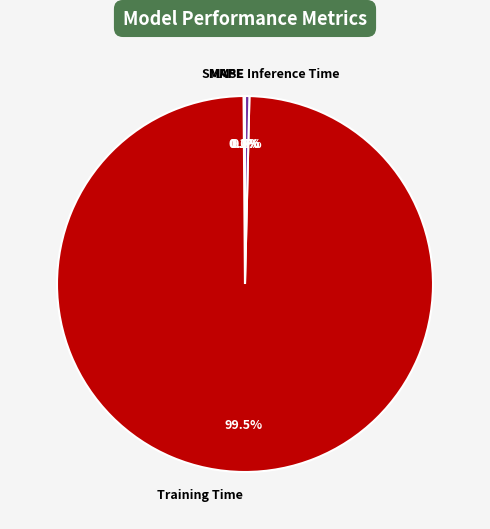

Does Training Time account for over 50% of the chart?

Yes